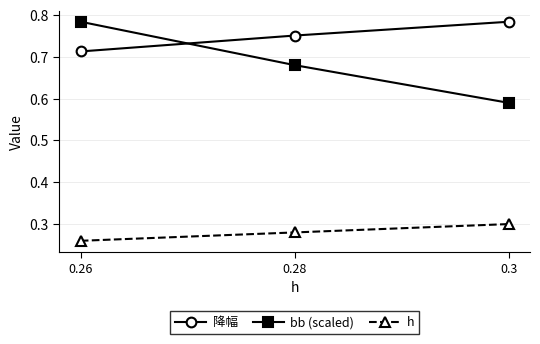

Which series has the widest spread of values?

bb (scaled)